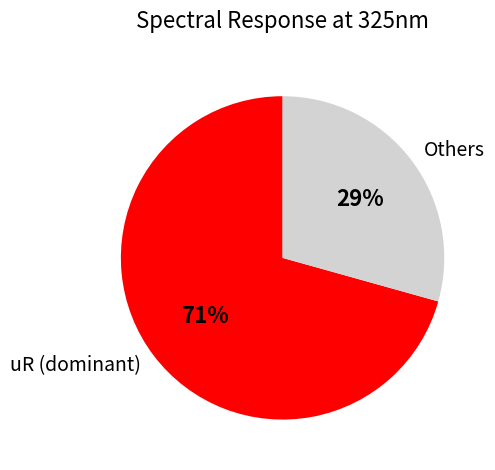

To the nearest percent, what is the combined percentage of Others and uR (dominant)?

100%